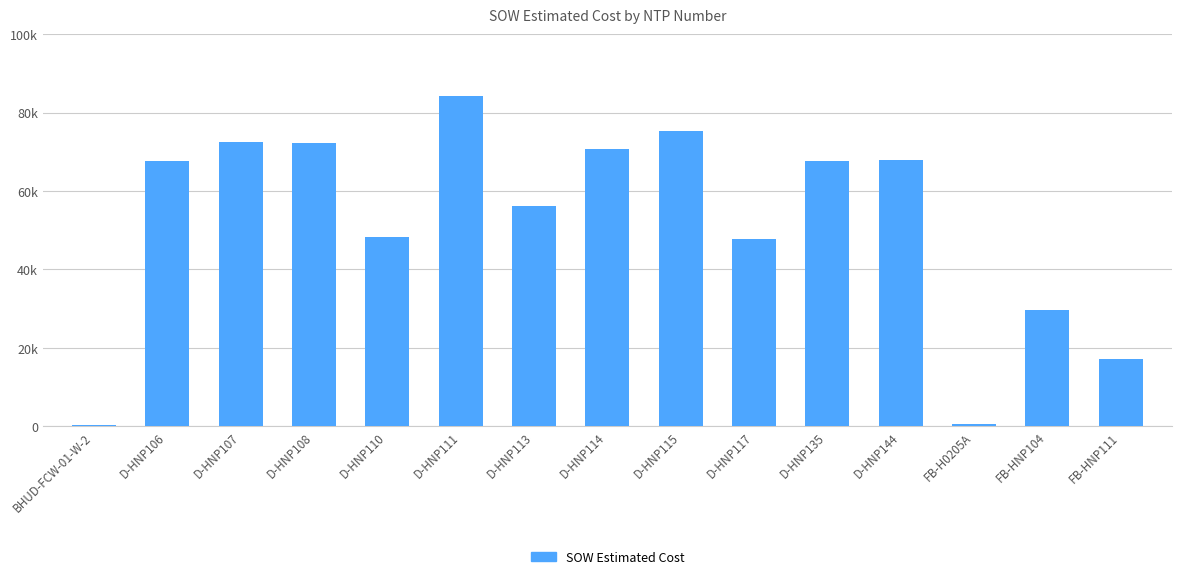

The value at D-HNP107 is 43103.6. True or false?

False